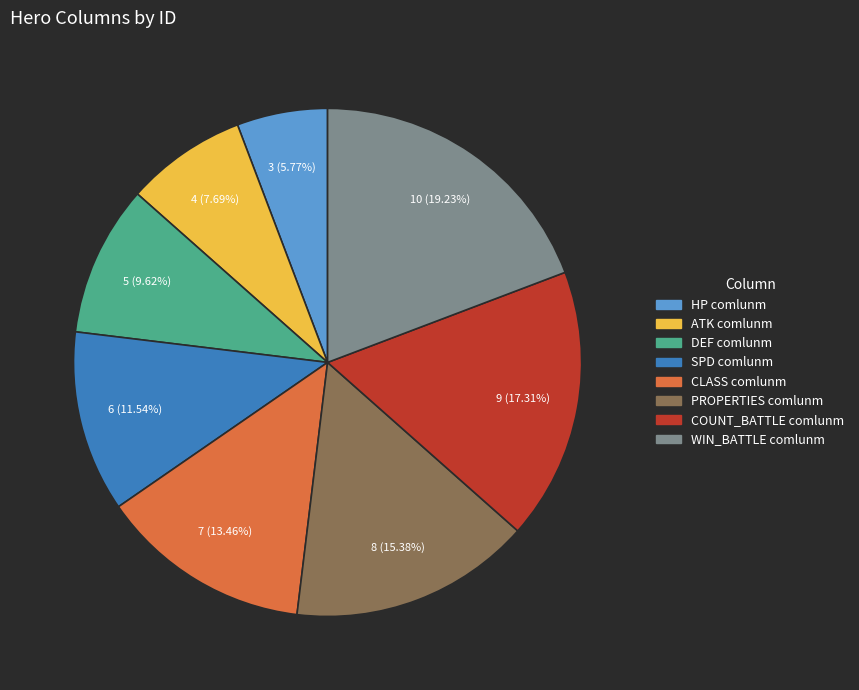

Between HP comlunm and CLASS comlunm, which is larger?

CLASS comlunm